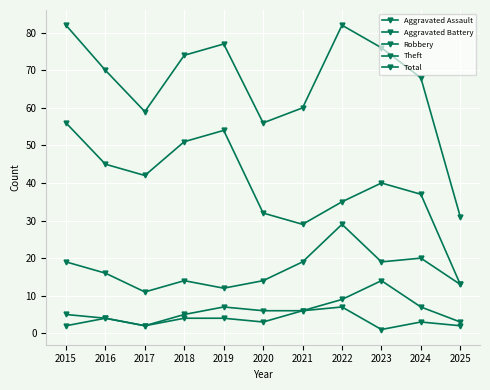

At which label does Theft first exceed 40?

2015